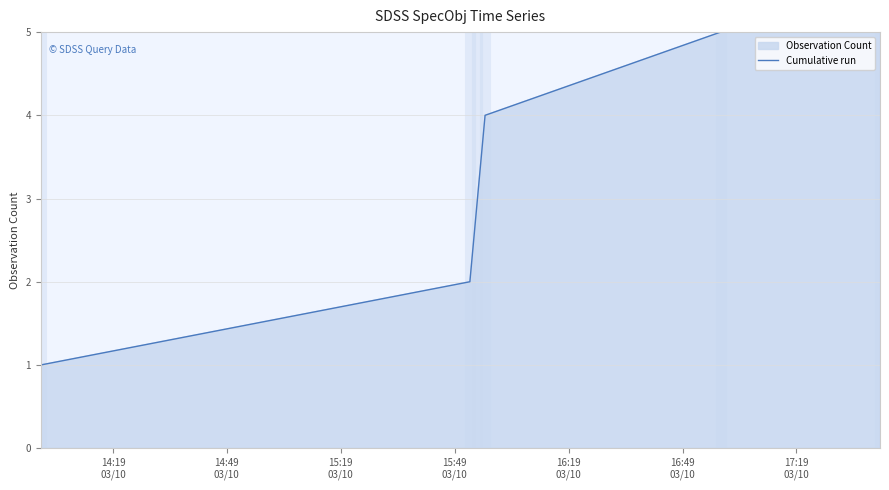

True or false: there are more than 2 points higher than both neighbors.

False